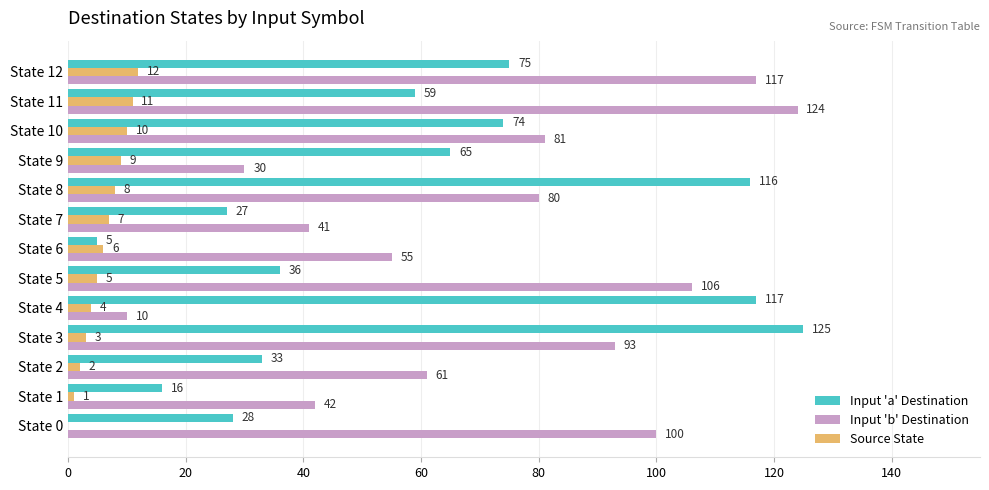

What is the sum of all Input 'b' Destination values?

940